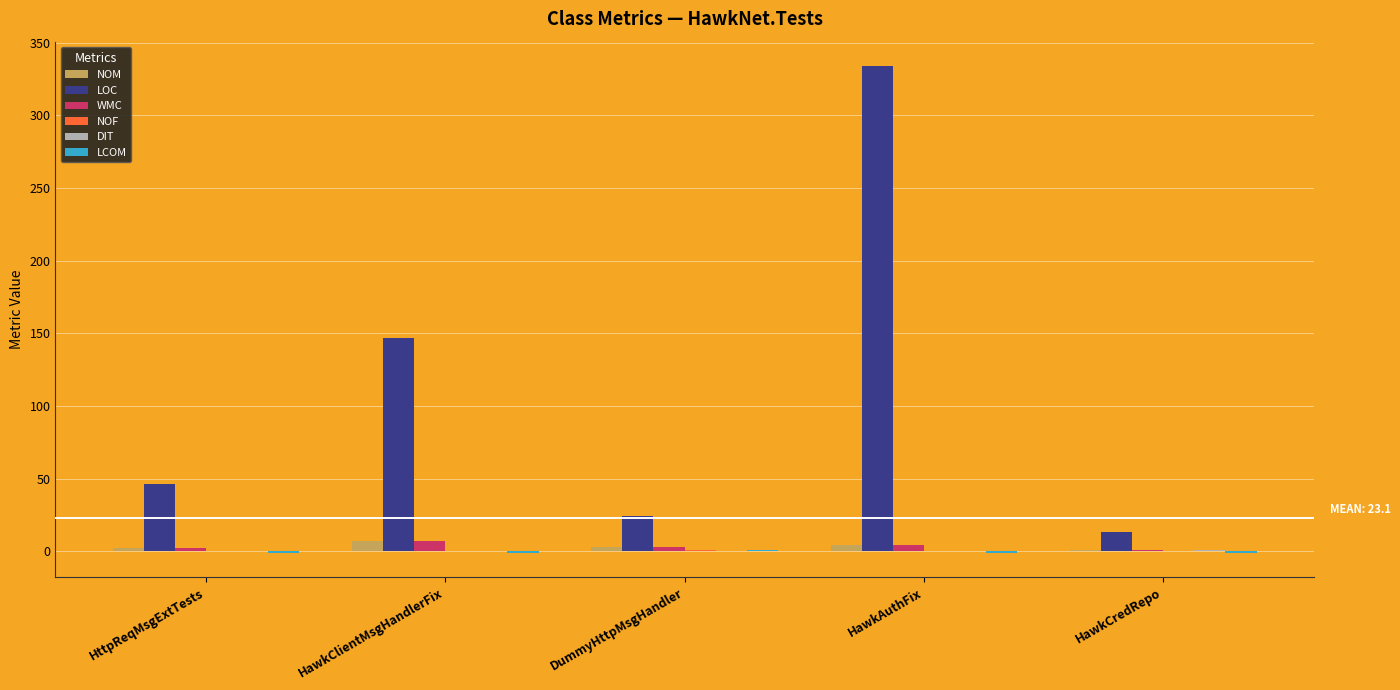

At which category is the sum across all series the highest?

HawkAuthFix